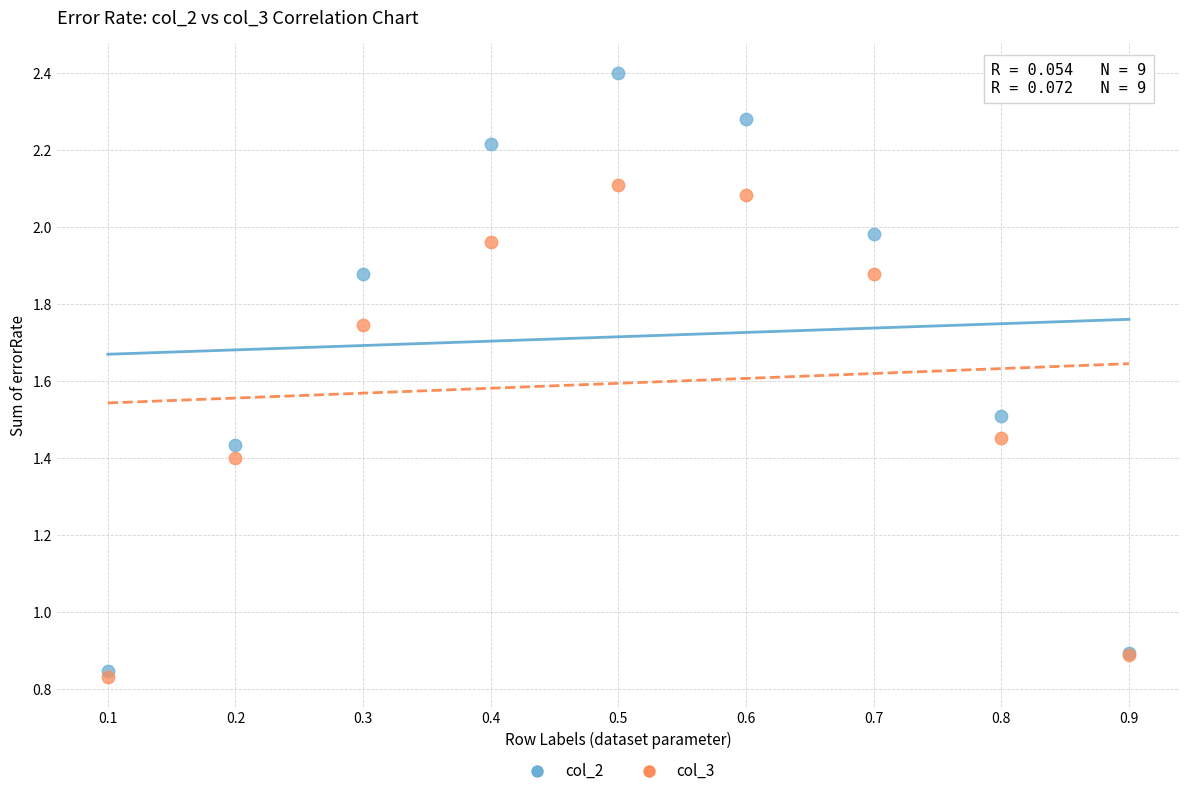

What are all the series names shown in the legend?

col_2, col_3